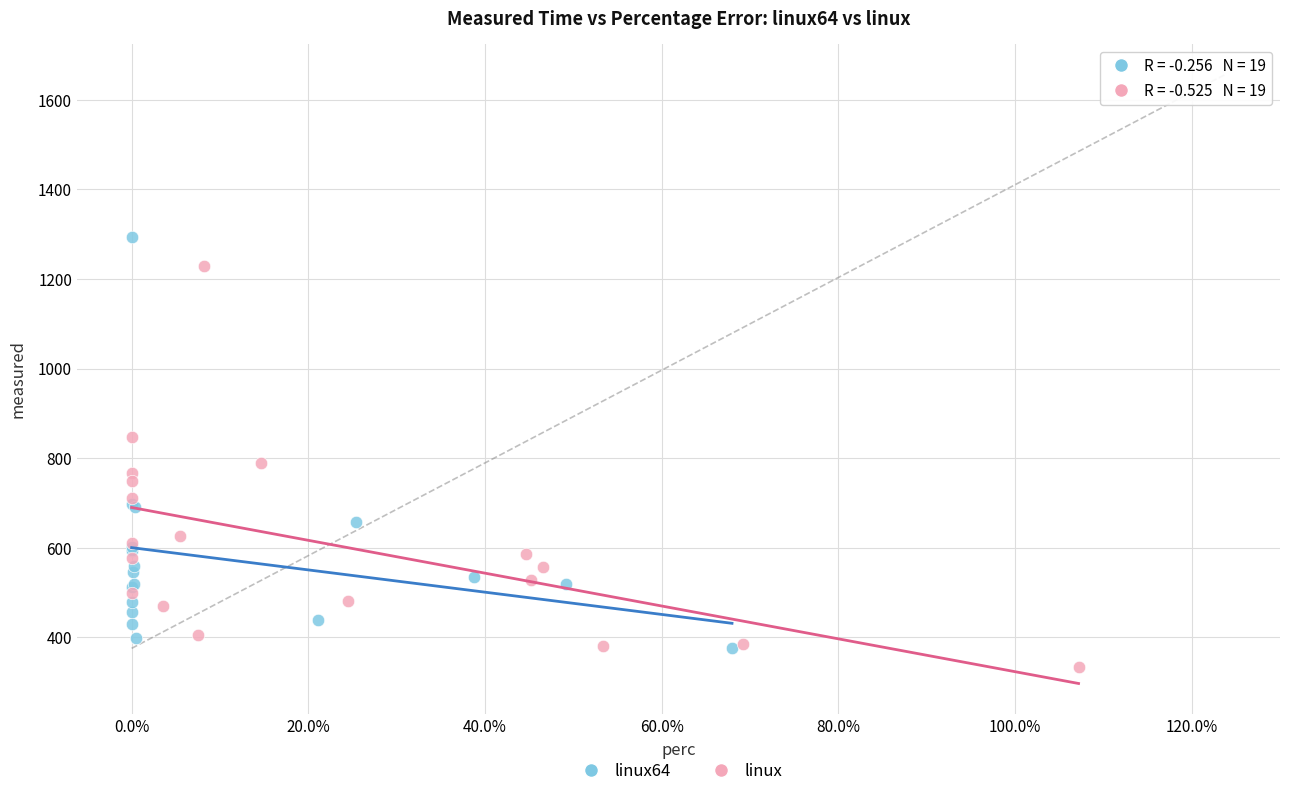

Which series contains the highest Y value?

linux64